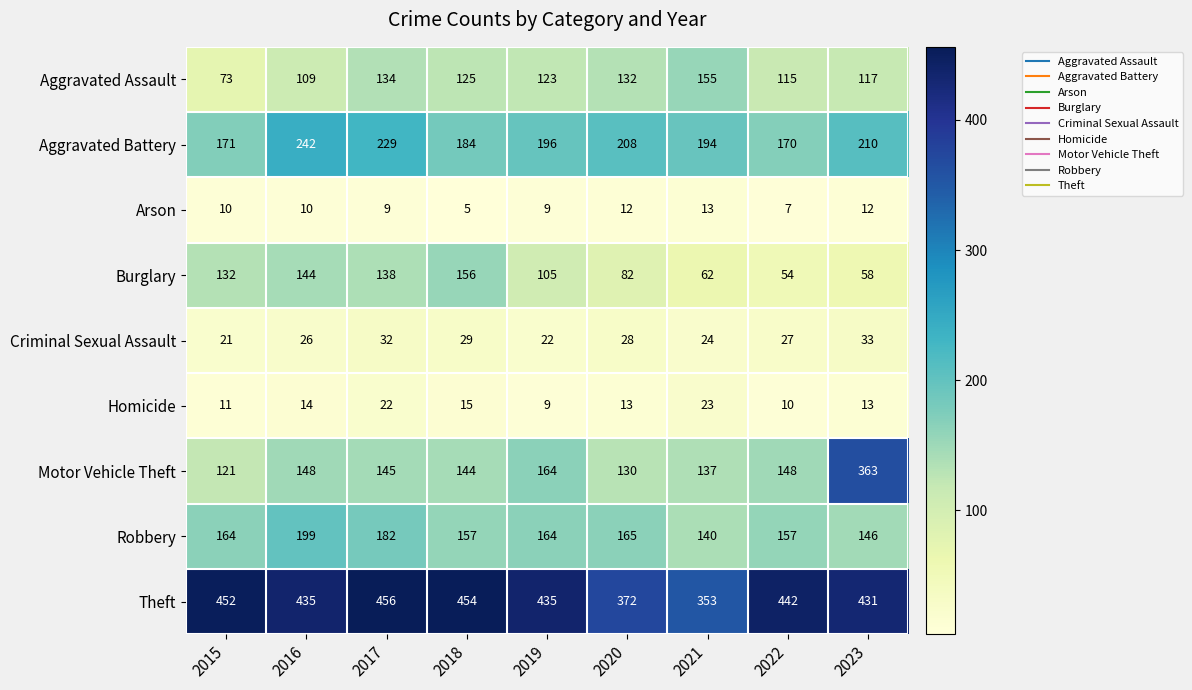

Count the number of data series in this chart.

9